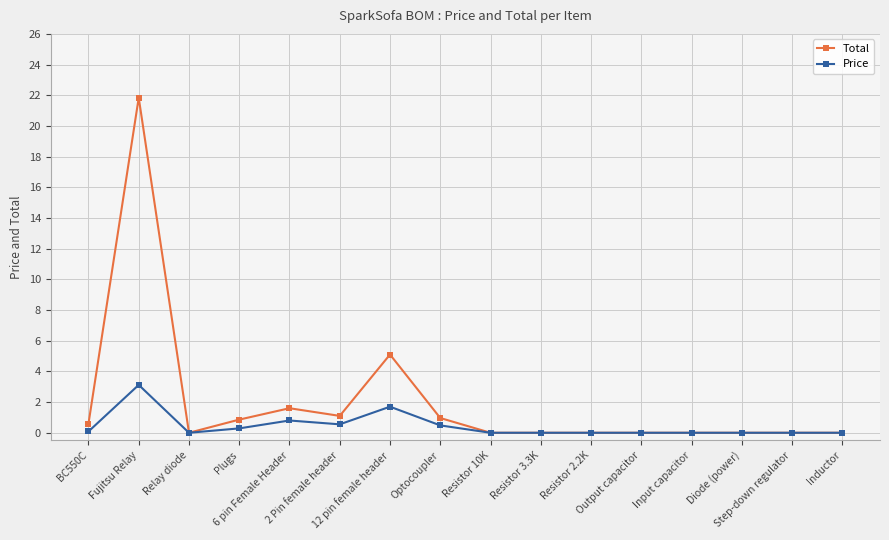

What is the total value across all series at BC550C?

0.7